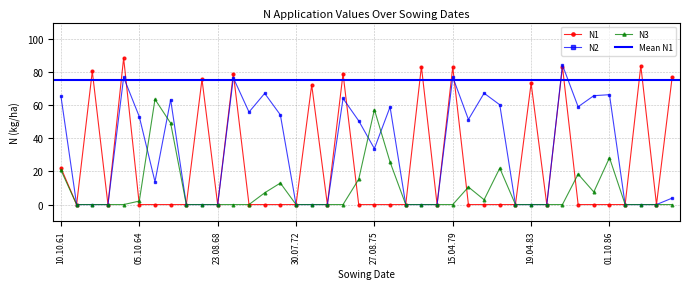

At which category does N1 reach its first local valley?

11.08.62